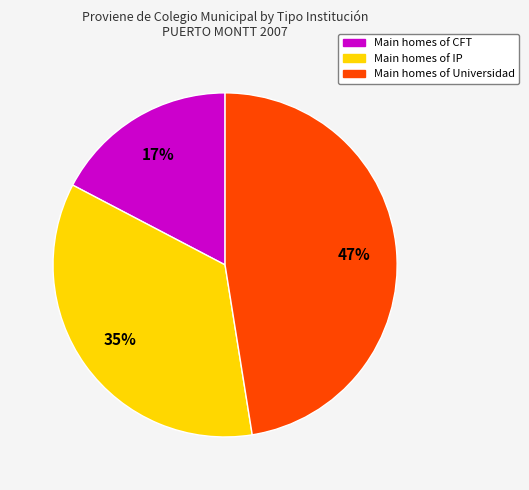

True or false: Main homes of CFT accounts for 17% of the total.

True